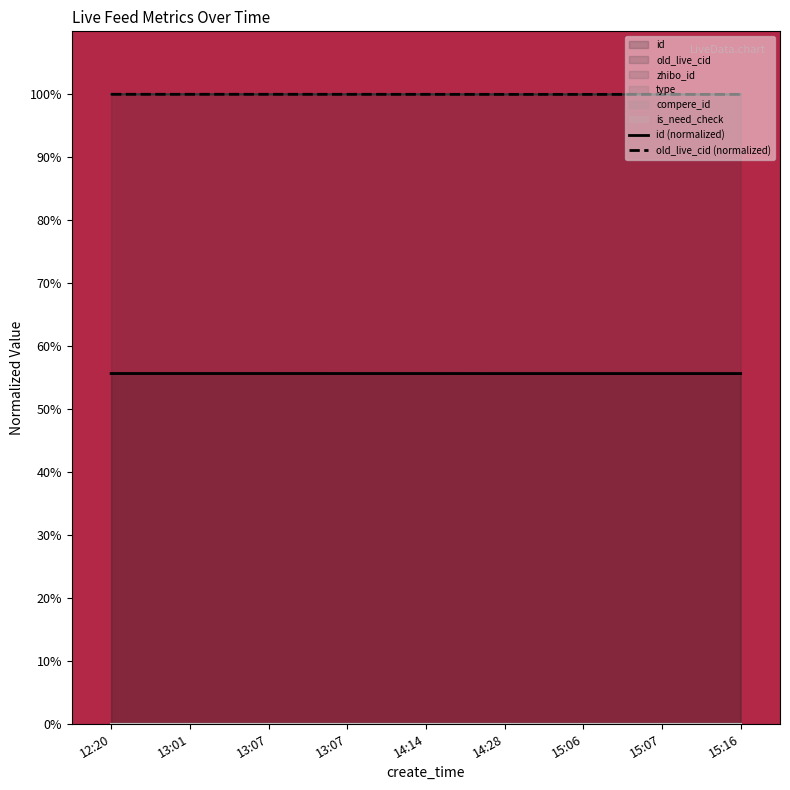

How many id (normalized) values are between 55 and 56?

9